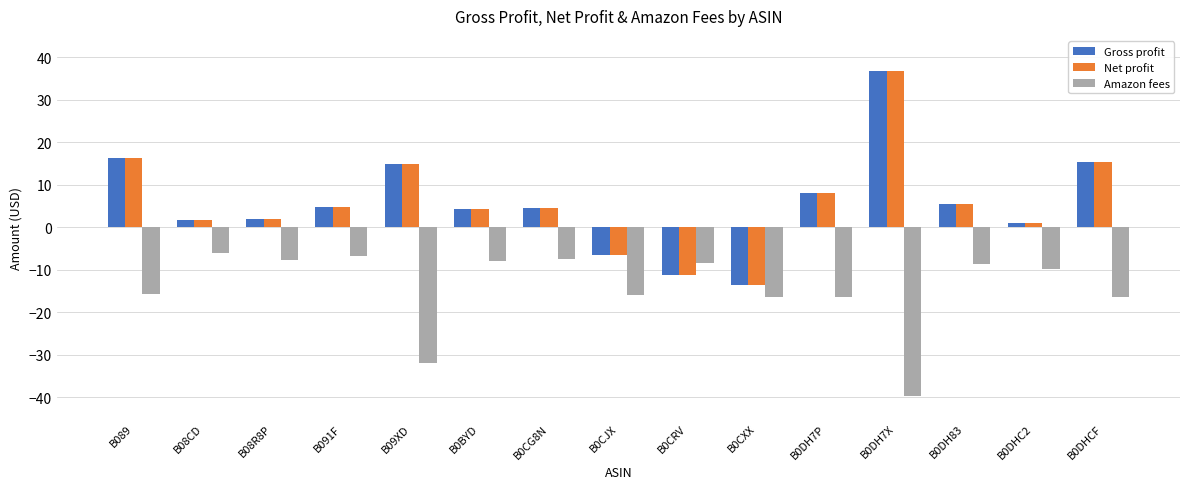

Does the chart contain any negative values?

Yes